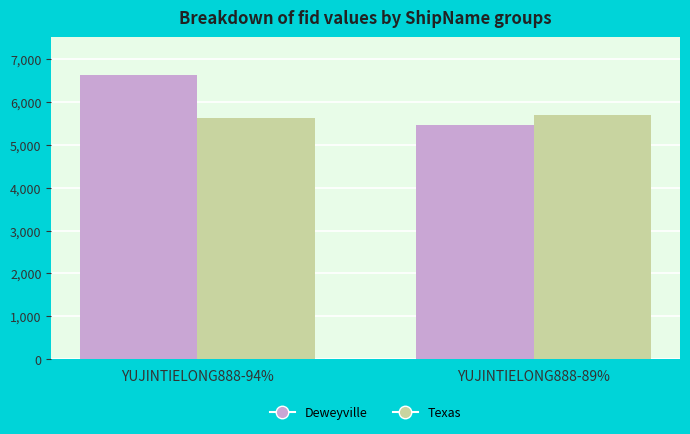

Count the Texas values in the range 5612 to 5697.

2